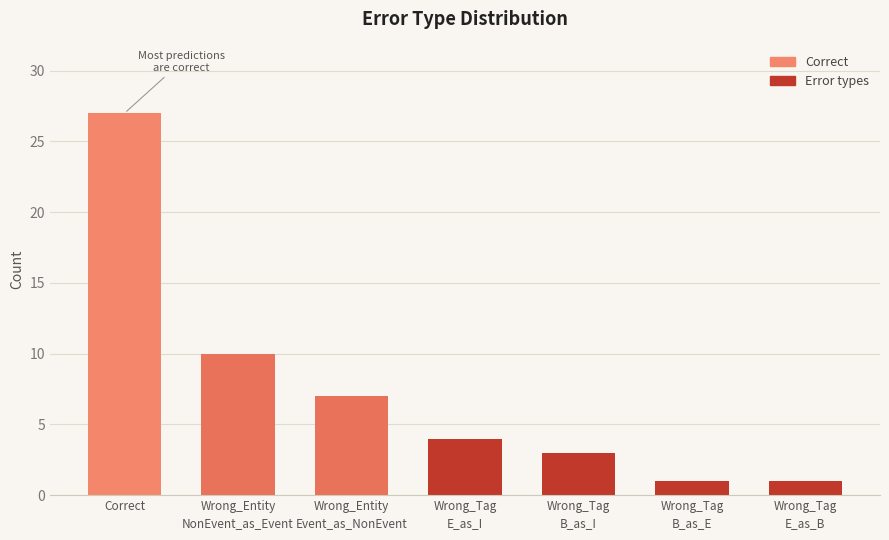

The value at Wrong_Tag
B_as_I is 2. True or false?

False